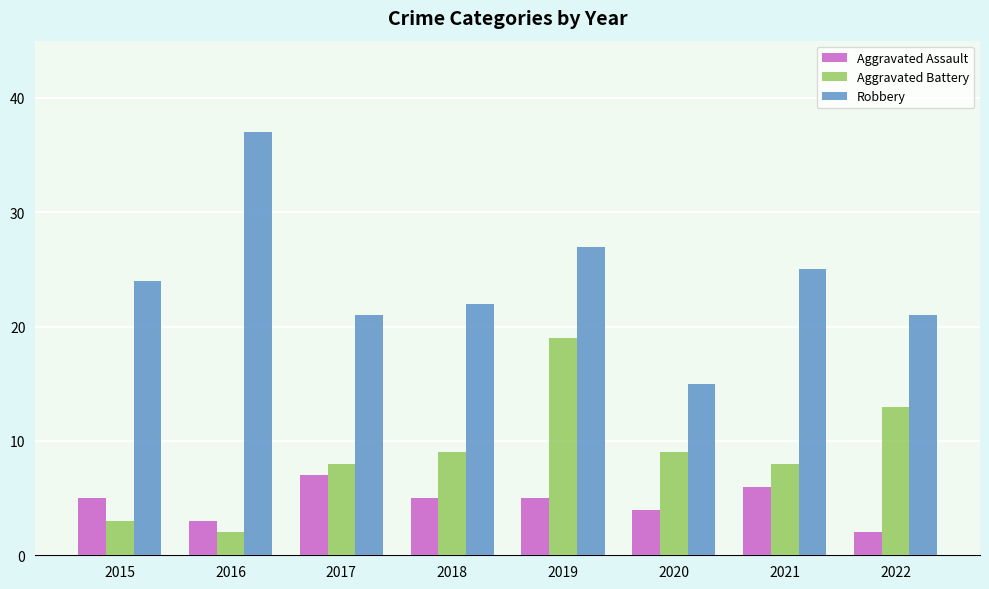

What is the value of the Robbery bar at the 1st from the left?

24